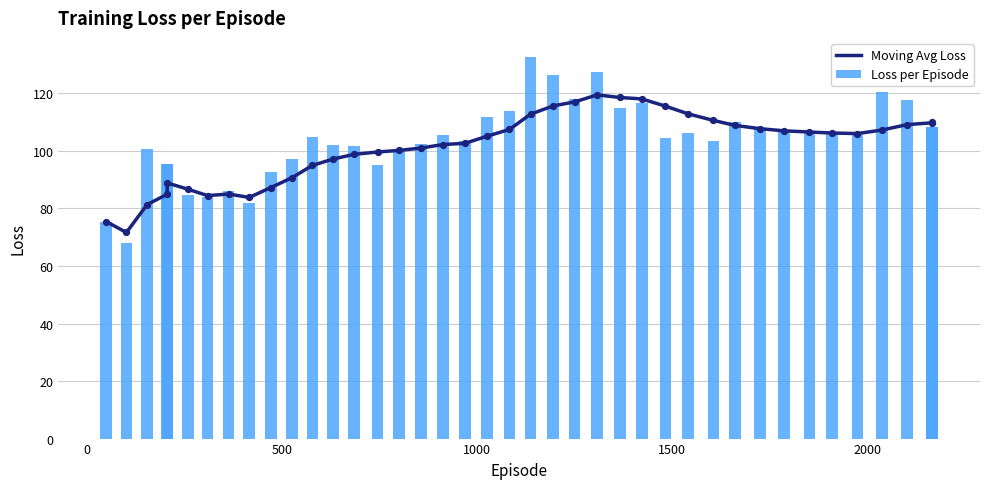

What are all the series names shown in the legend?

Moving Avg Loss, Loss per Episode